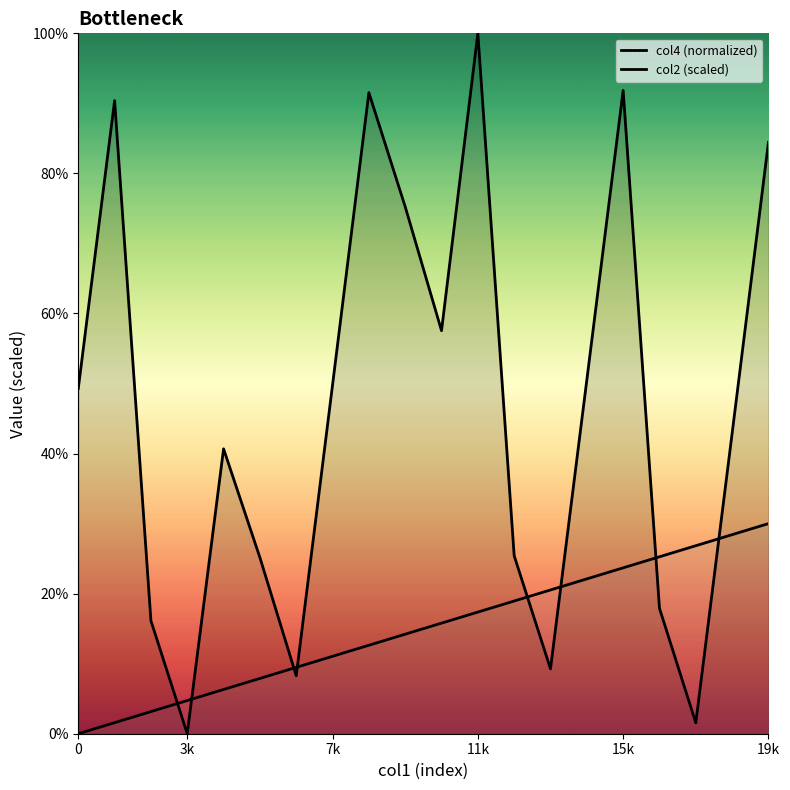

True or false: col2 (scaled) and col4 (normalized) cross at least once.

True